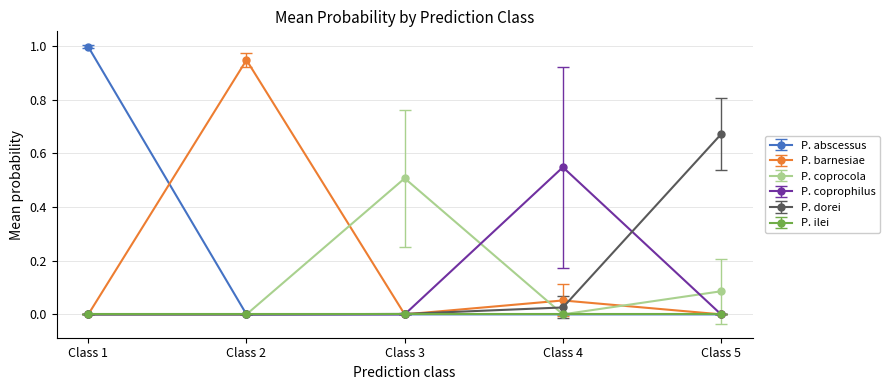

True or false: P. coprocola has a value of 0.7 at Class 3.

False